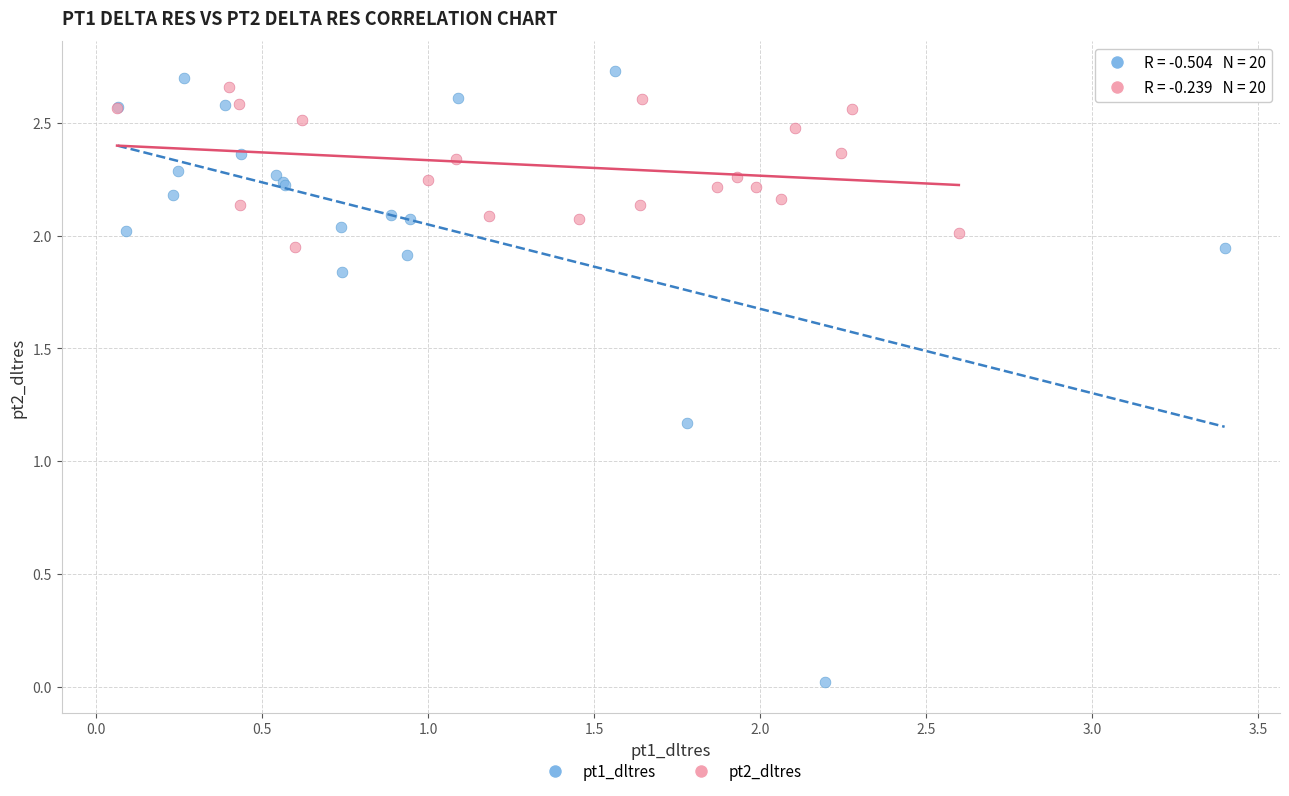

Which series has the largest Y range (max minus min)?

pt1_dltres